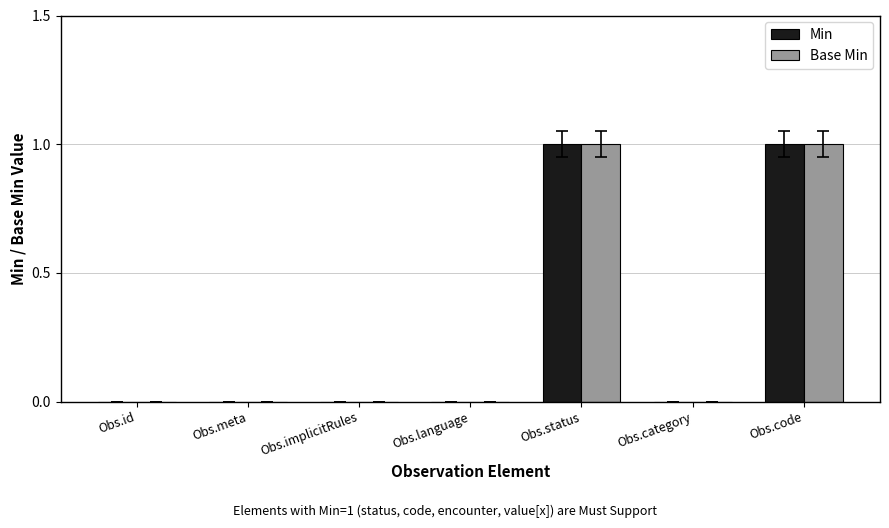

Is it true that Base Min equals -1 at Obs.meta?

False